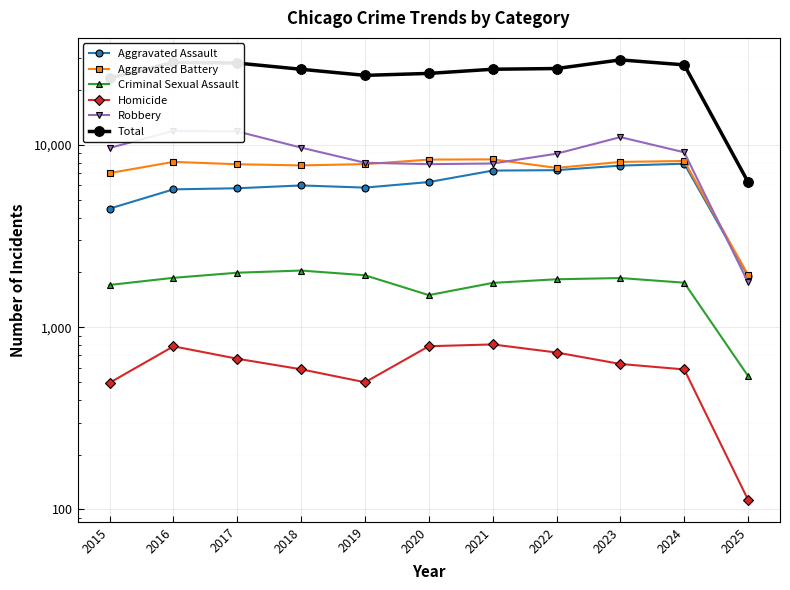

At which category does Aggravated Battery reach its first local peak?

2016